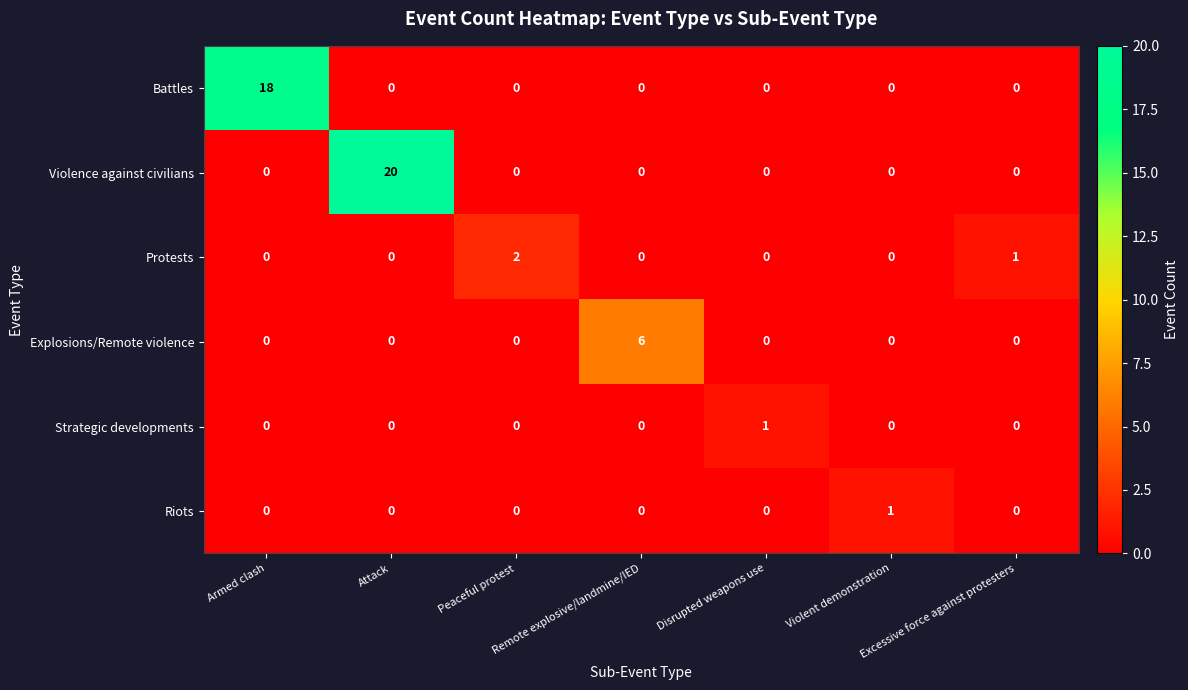

What is the difference between the maximum and minimum values in the Explosions/Remote violence series?

6